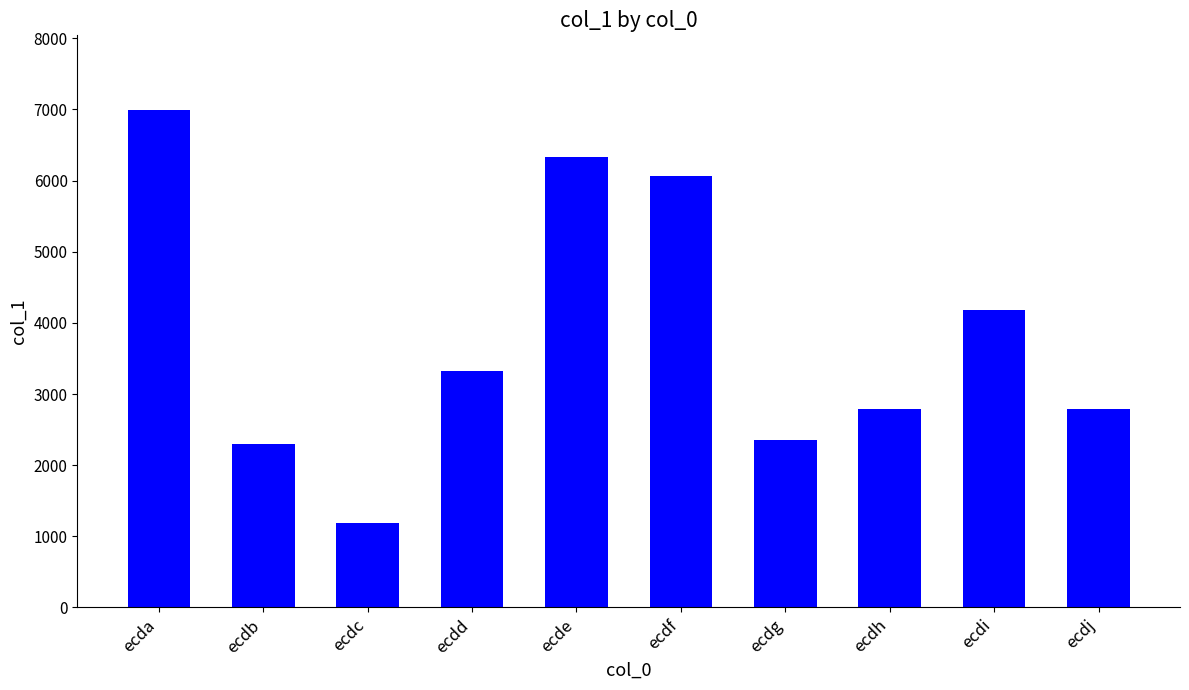

What is the change in value from ecde to ecdf?

-270